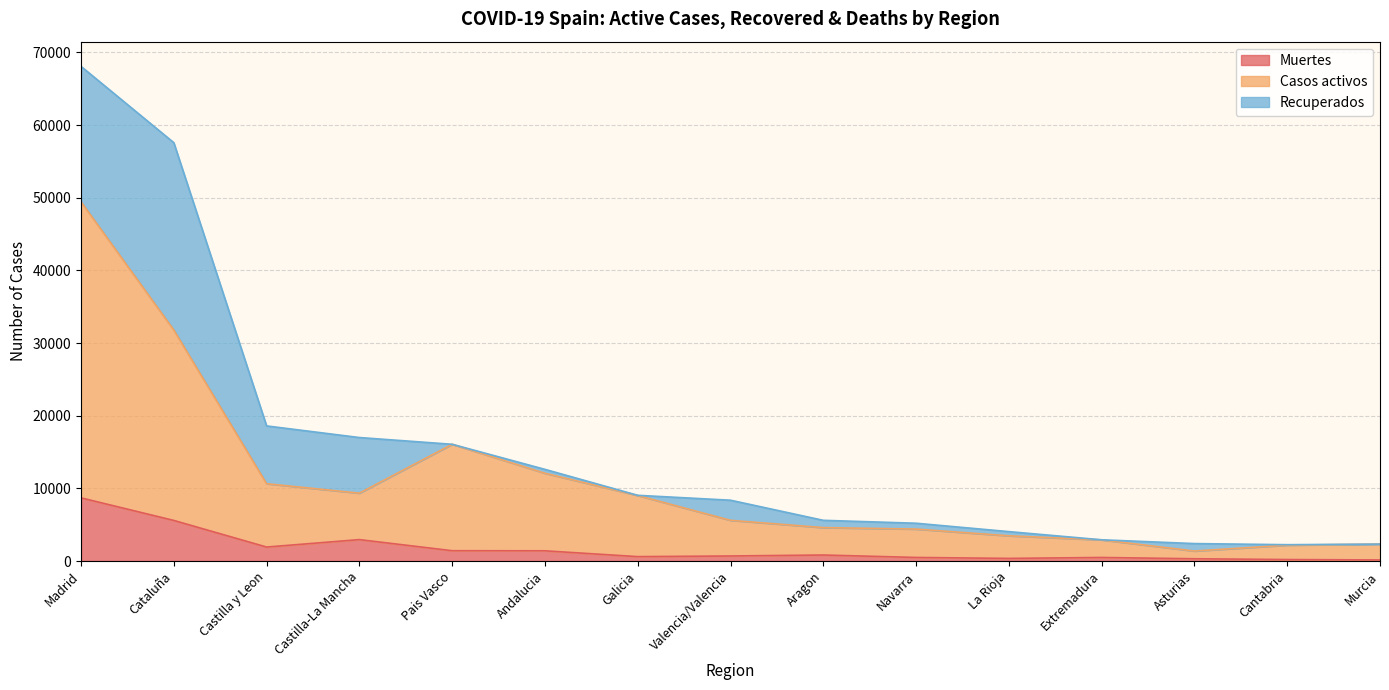

What is the total value across all series at Cataluña?

57569